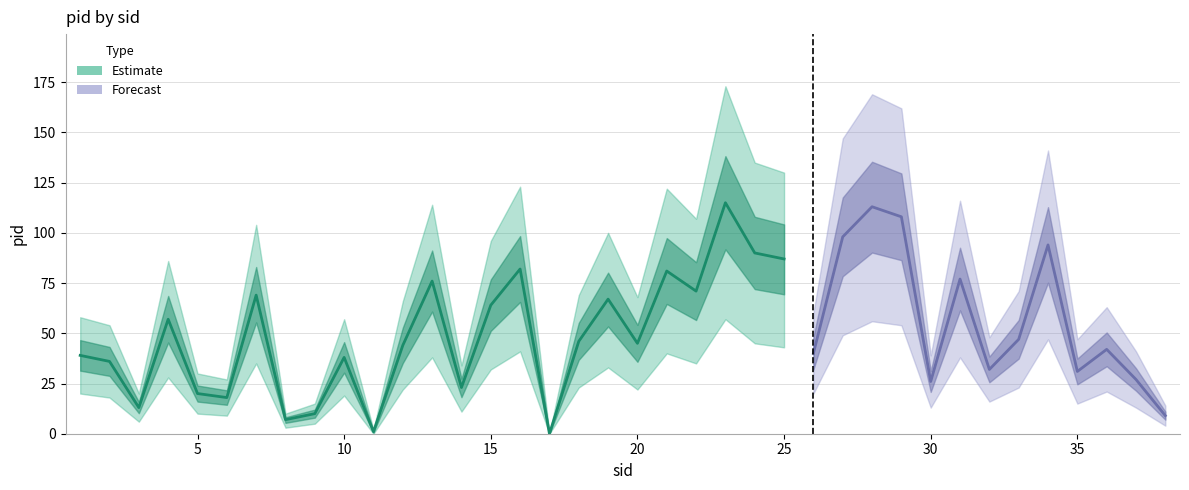

Where is the first local maximum?

4